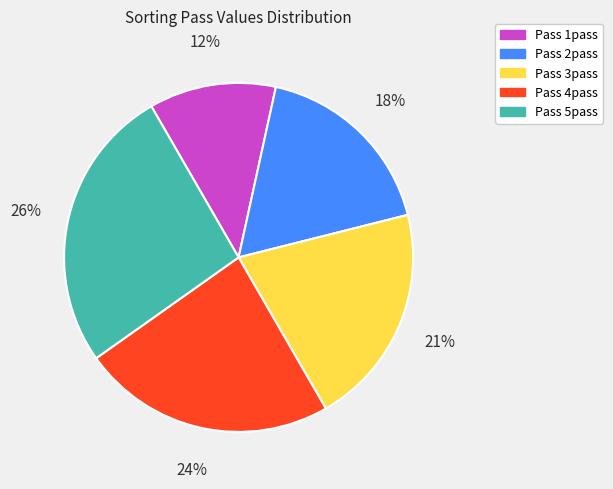

Is there a majority slice in this chart?

No